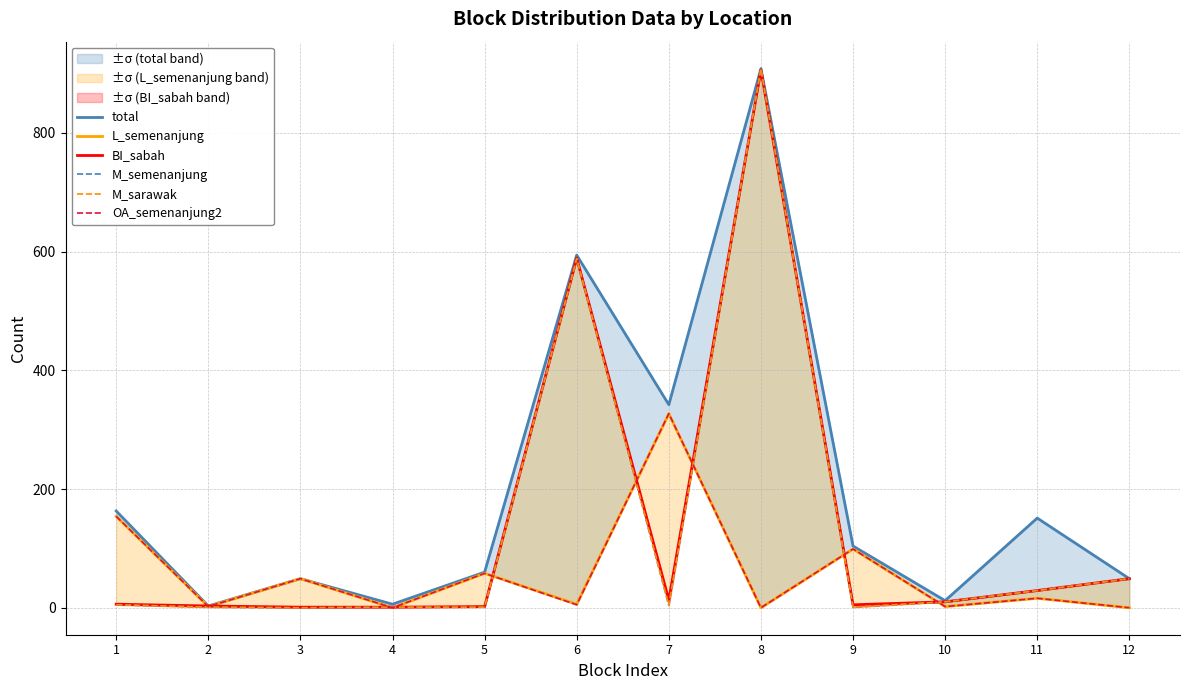

The BI_sabah series shows 3 at 2. True or false?

True